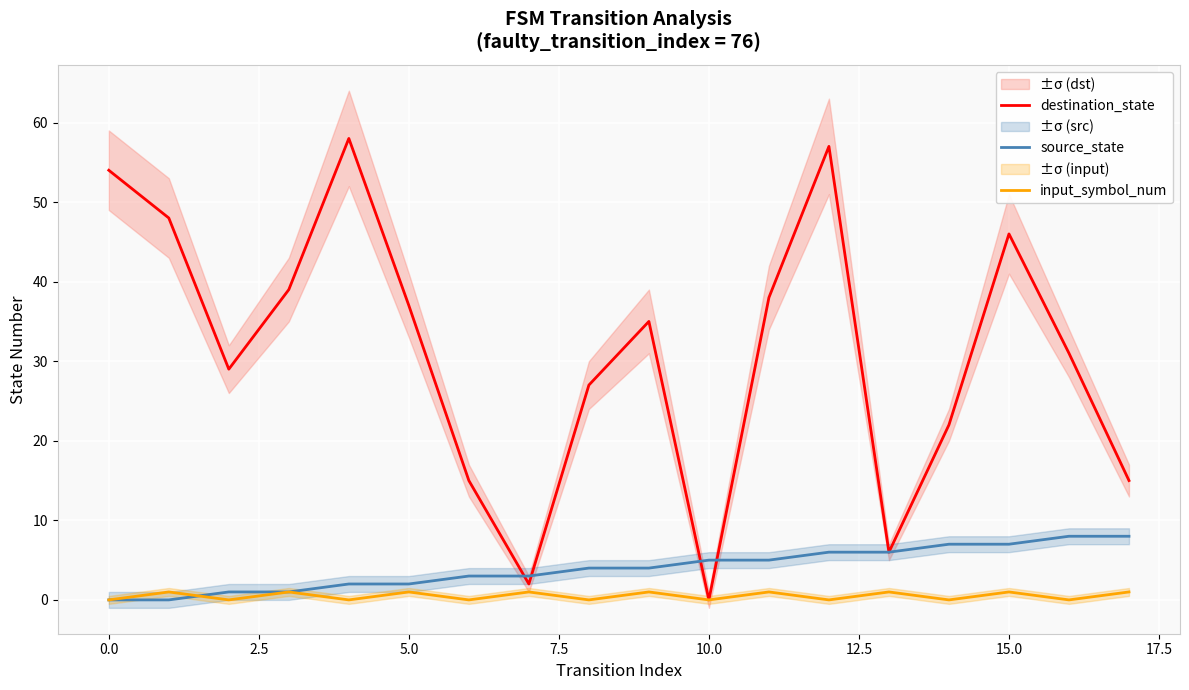

Is it true that destination_state equals 31 at 10.0?

False